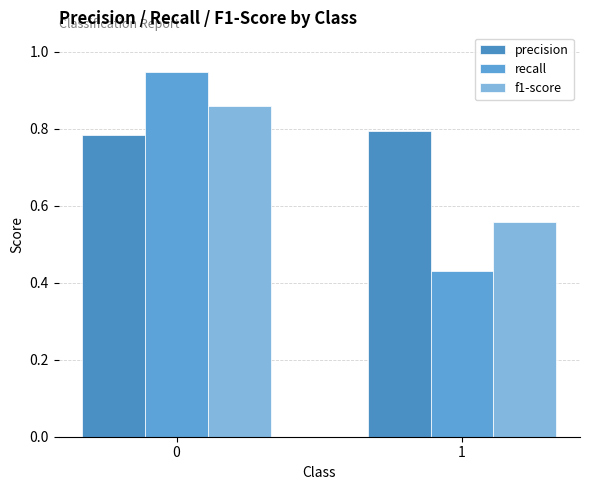

List the series in order of their peak value, highest first.

recall, f1-score, precision